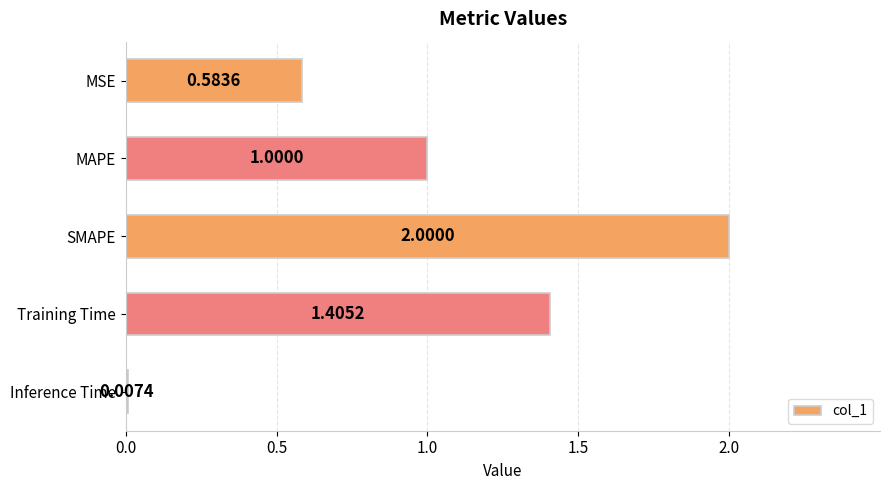

What is the sum of all values?

5.0